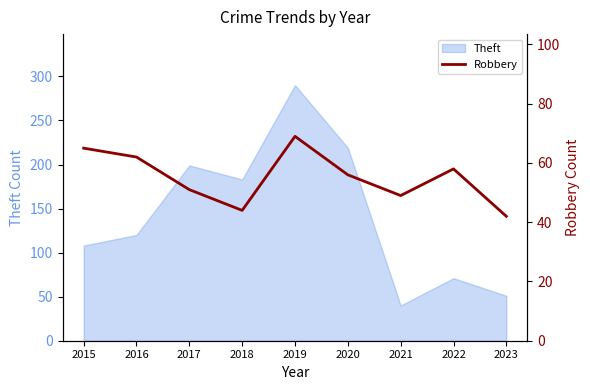

List the labels in order of Theft value, largest first.

2019, 2020, 2017, 2018, 2016, 2015, 2022, 2023, 2021